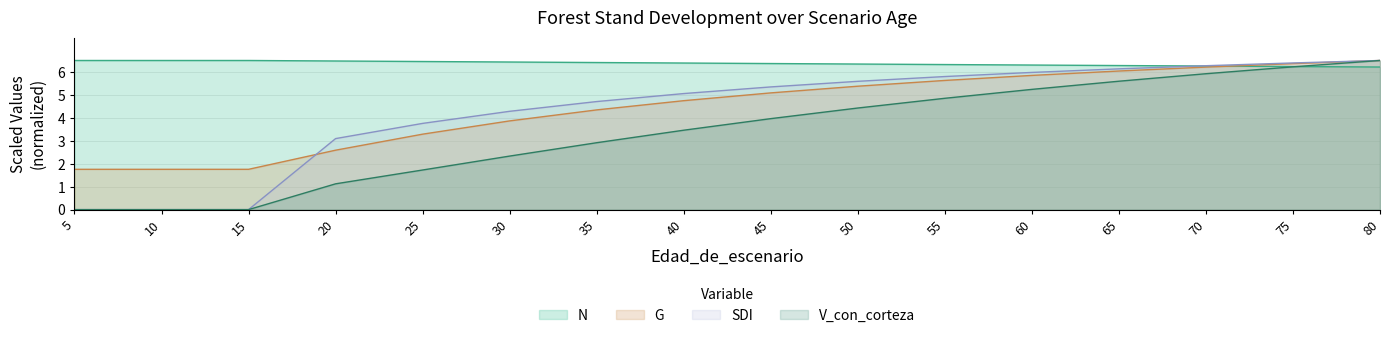

What is the difference between the maximum and second lowest values in the N series?

0.3